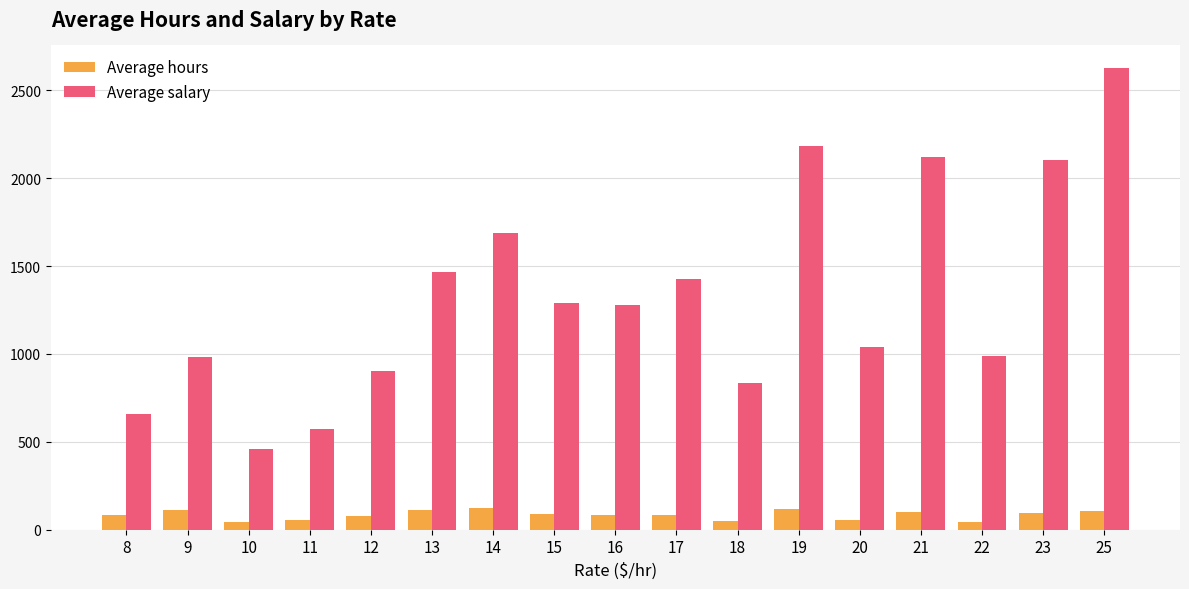

At 17, list the series in order from largest to smallest.

Average salary, Average hours